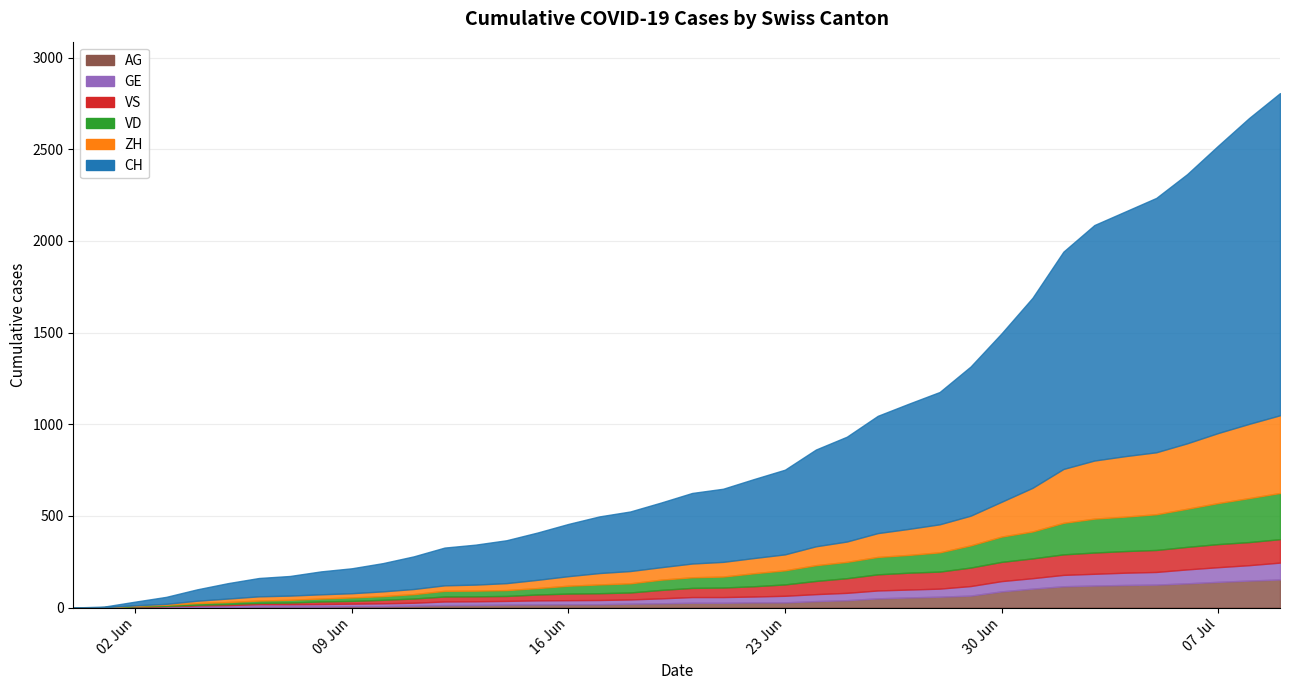

Reading left to right, list all the values displayed in this chart.

CH: 0	3	20	38	62	84	100	107	125	136	154	178	206	218	234	258	285	309	325	353	385	399	431	462	528	572	640	683	722	814	919	1037	1186	1285	1335	1388	1469	1568	1669	1758
ZH: 0	0	2	5	13	19	23	23	23	23	26	28	30	33	38	45	52	62	67	68	75	80	83	87	103	111	130	142	153	162	190	238	294	317	330	338	357	382	405	424
VD: 0	0	4	6	9	11	13	15	16	19	20	24	31	31	32	35	43	48	50	56	58	60	71	77	86	89	95	97	105	121	138	147	172	185	188	195	208	224	240	252
VS: 0	1	2	2	4	6	7	9	14	15	19	23	27	27	27	32	36	37	38	46	50	52	56	62	72	80	88	92	93	101	105	108	112	116	118	120	123	126	126	128
GE: 0	1	4	6	8	10	13	13	14	14	16	16	20	20	20	22	22	23	23	27	31	31	32	36	38	40	43	43	44	52	56	57	62	64	67	69	76	80	84	92
AG: 0	0	0	1	3	3	5	5	5	7	7	10	13	14	16	17	18	18	21	23	26	26	28	28	35	40	50	55	59	65	88	103	116	120	123	125	132	140	147	153